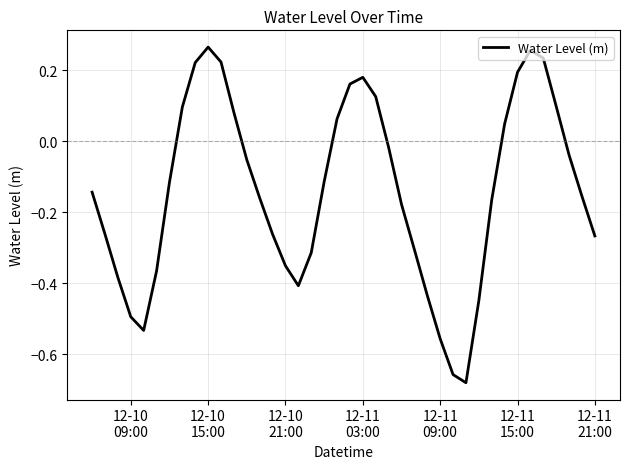

How many values are below 0?

26